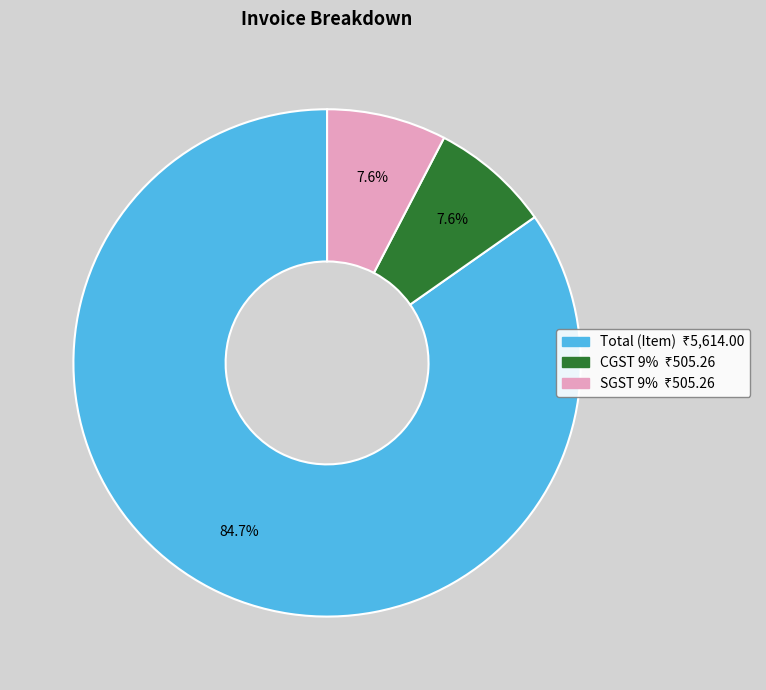

How many slices are in this pie chart?

3